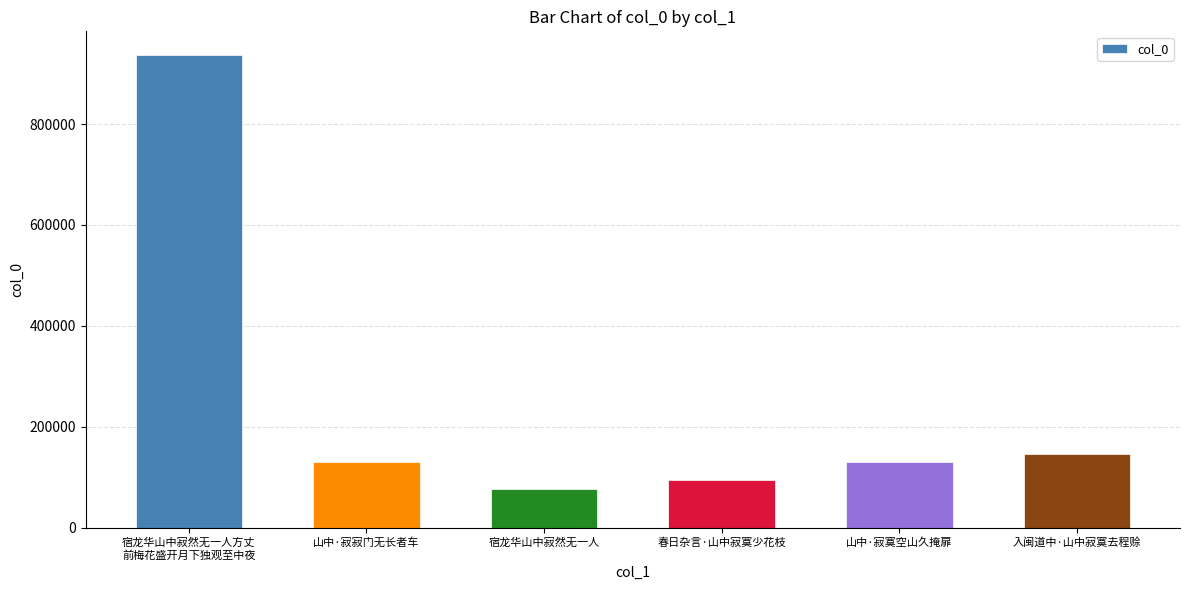

Which has a higher value, 宿龙华山中寂然无一人方丈
前梅花盛开月下独观至中夜 or 山中·寂寂门无长者车?

宿龙华山中寂然无一人方丈
前梅花盛开月下独观至中夜